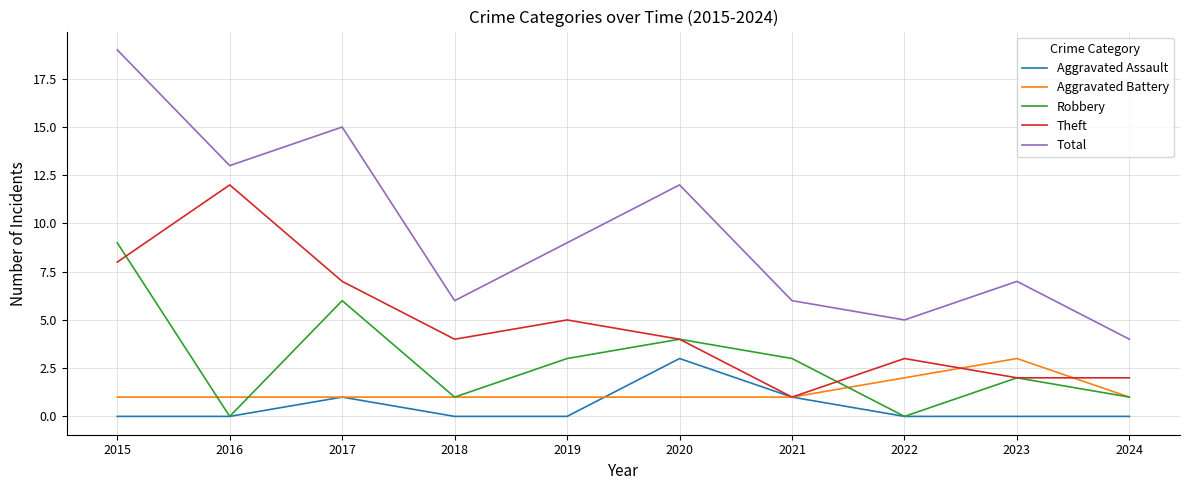

What is the difference between the highest and lowest values at 2023?

7